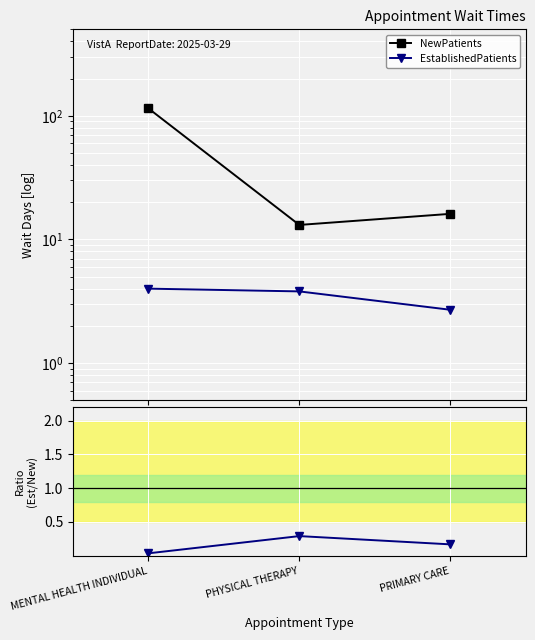

Count the EstablishedPatients values in the range 2 to 4.

3